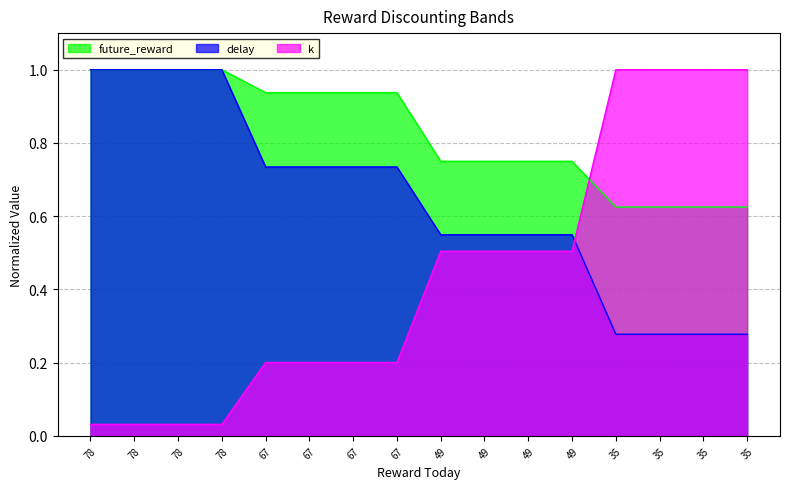

Where is delay nearest to the value 0?

35